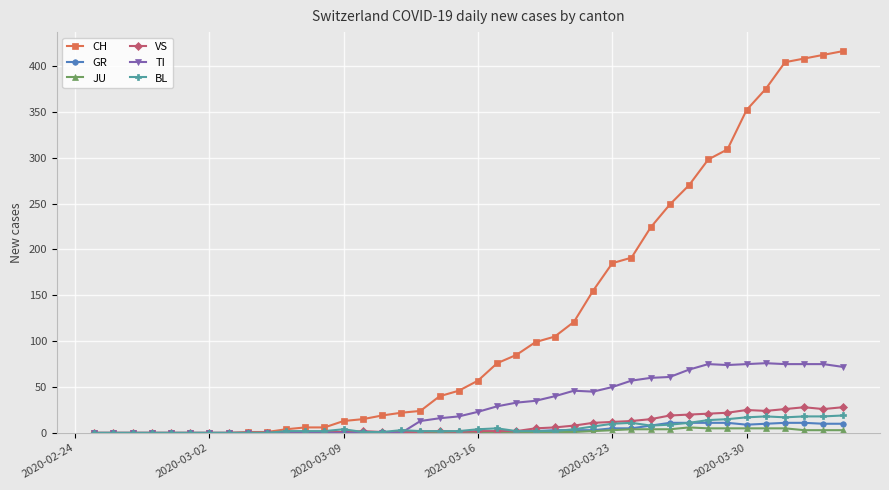

True or false: BL has more than 1 points higher than both neighbors.

True